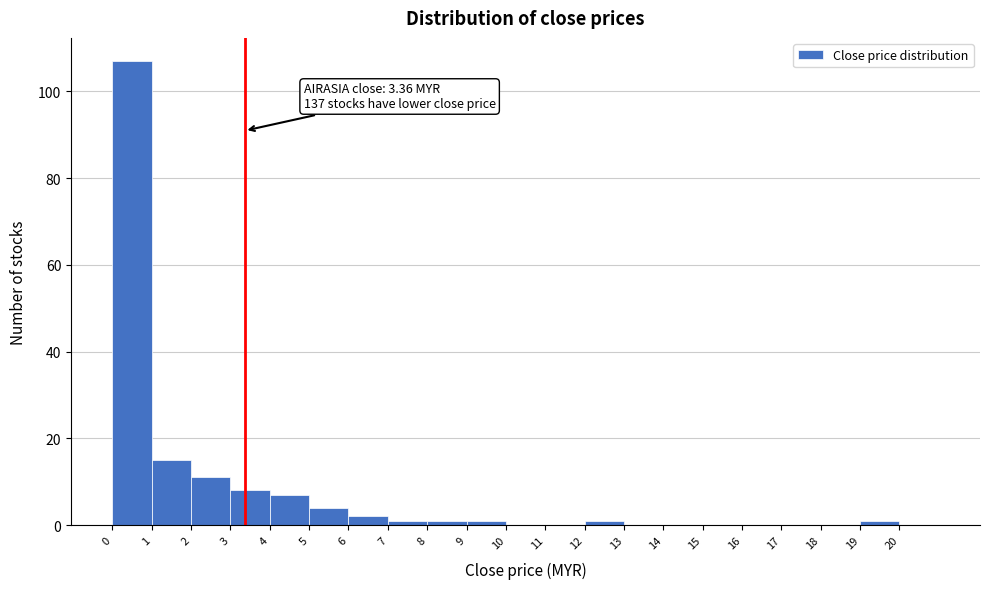

Over which range of the x-axis is the bar tallest?

0 to 1